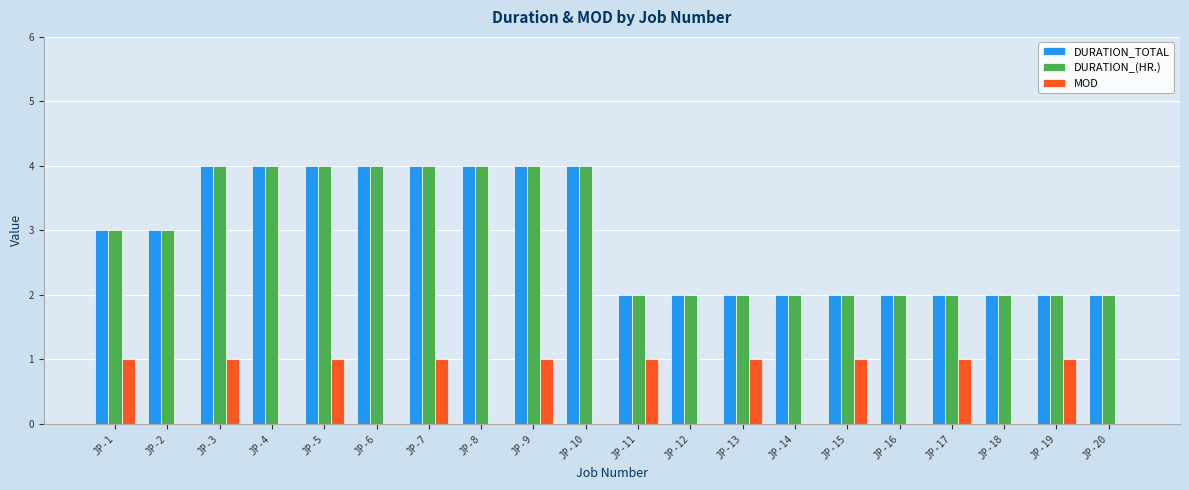

The DURATION_TOTAL series shows 3 at JP-17. True or false?

False